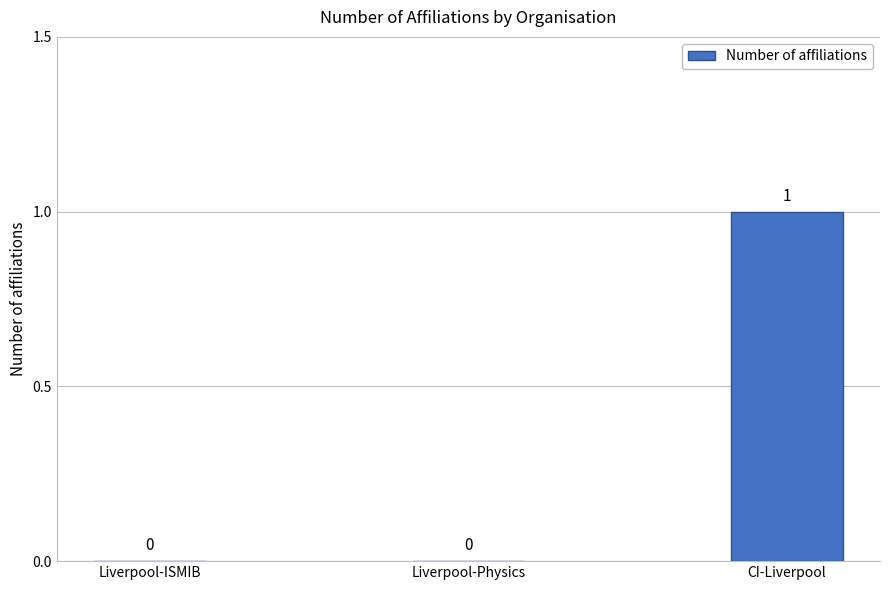

Which has a higher value, CI-Liverpool or Liverpool-Physics?

CI-Liverpool